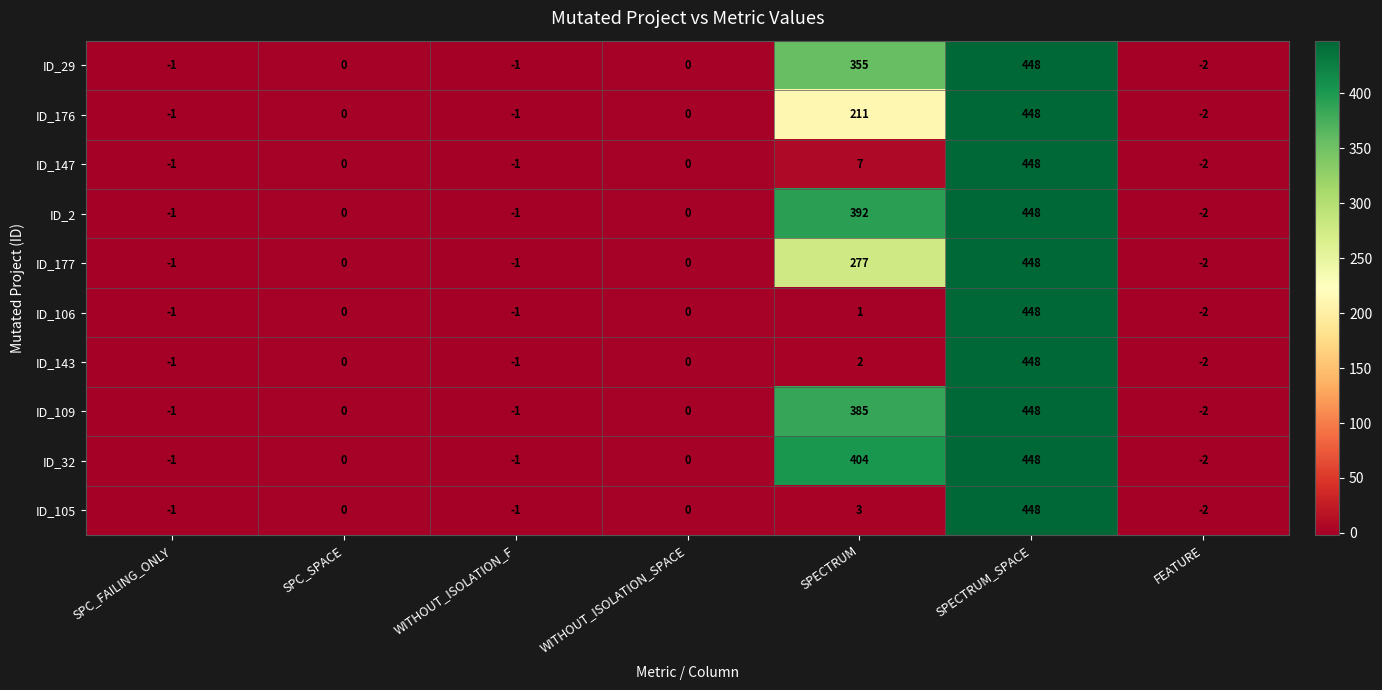

What is the sum of all ID_147 values?

451